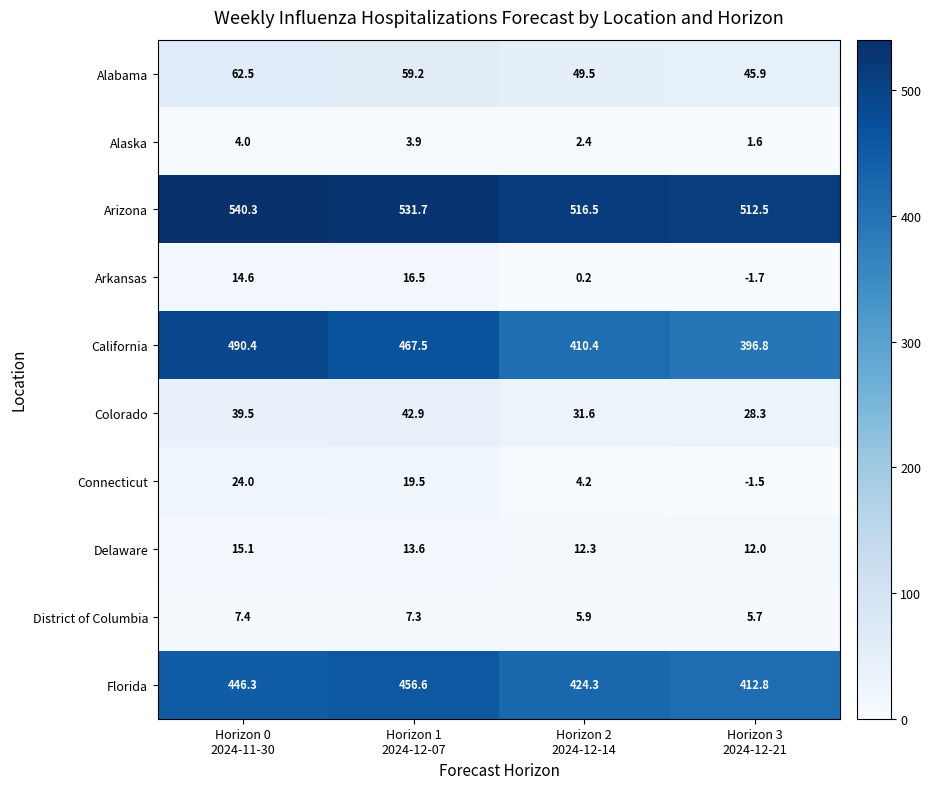

What is the highest value of the Alaska series?

4.0